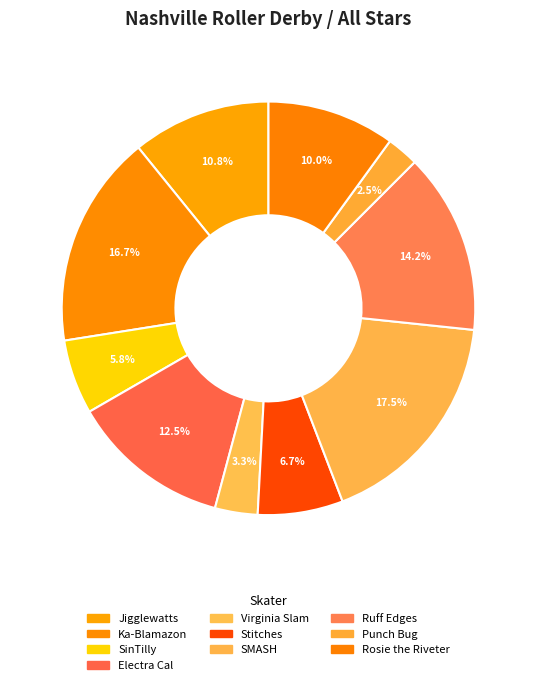

How many slices are in this pie chart?

10